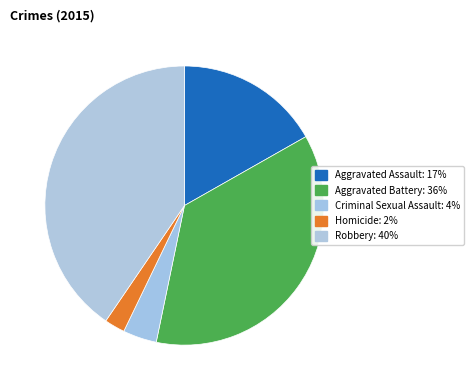

Is it true that Criminal Sexual Assault is 4% of the pie?

True